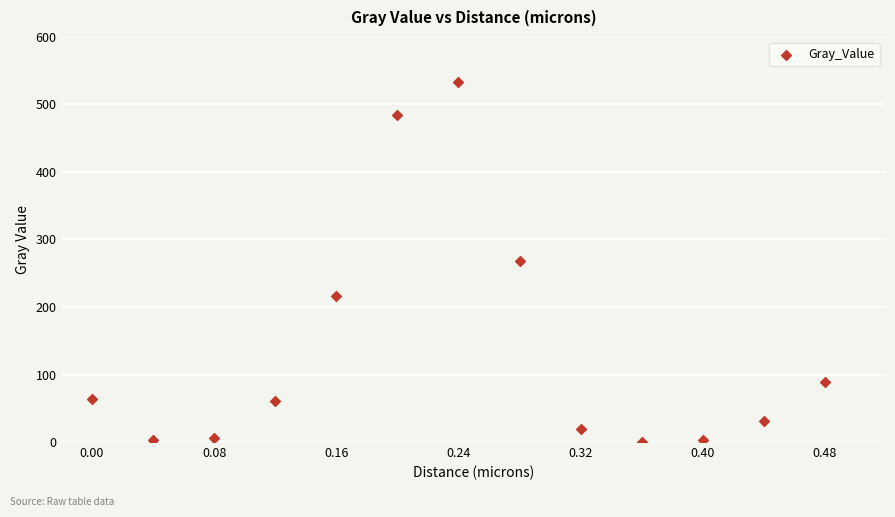

What is the range of X values (max minus min)?

0.5